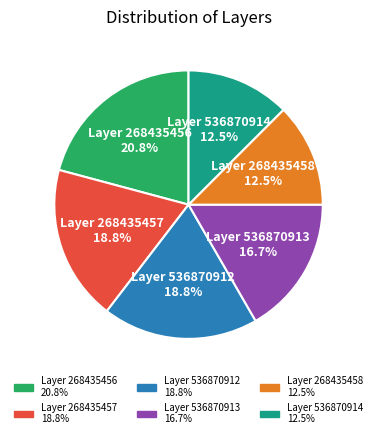

Which has a higher value, Layer 536870912 or Layer 536870914?

Layer 536870912